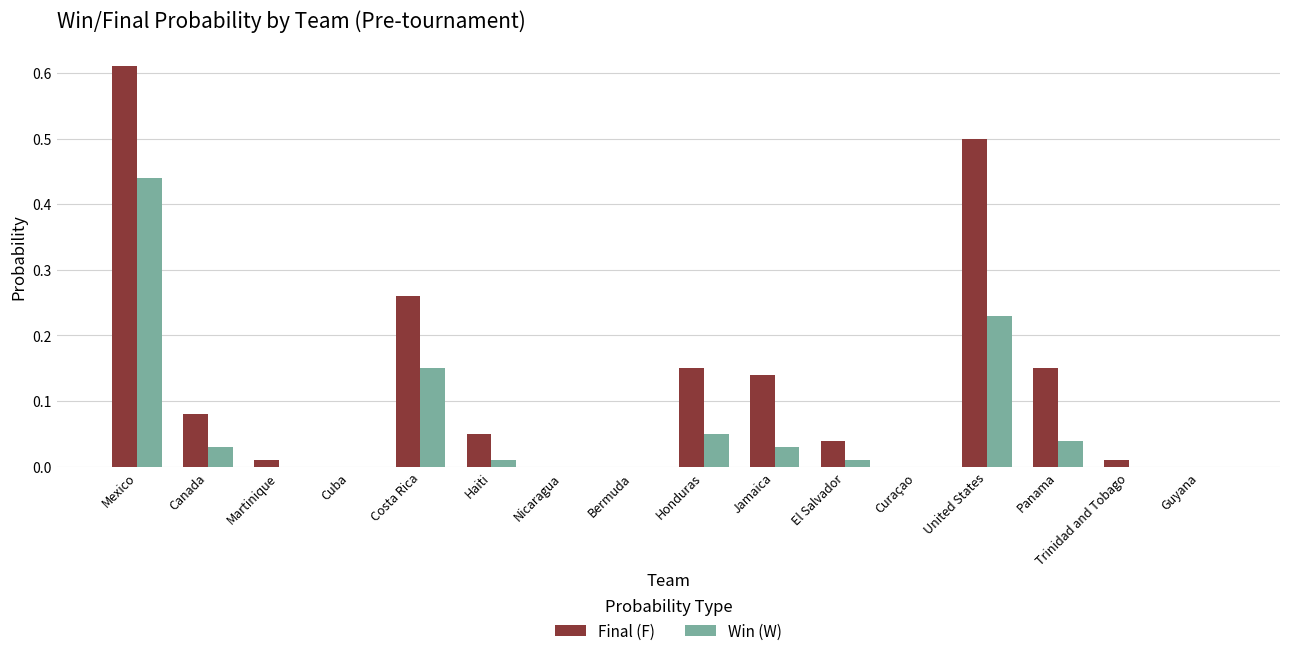

What is the sum of all Win (W) values?

1.0